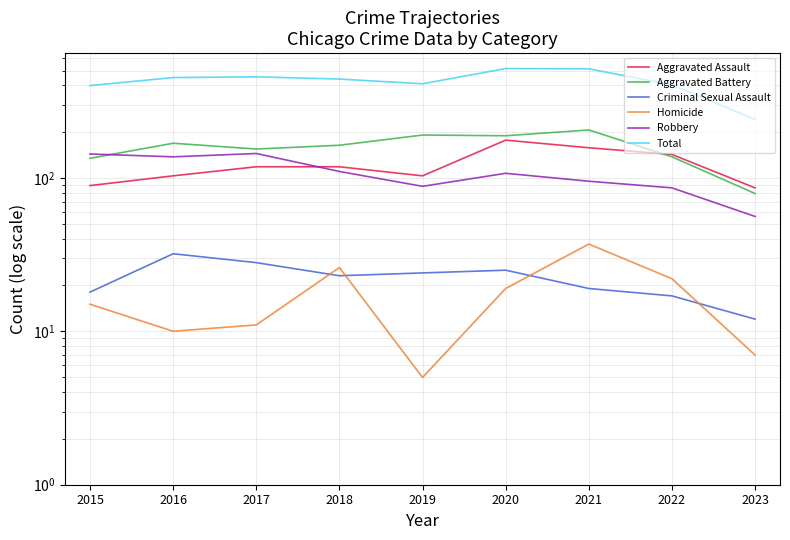

Reading left to right, transcribe all the data shown in this chart.

Aggravated Assault: 2015=89	2016=103	2017=118	2018=118	2019=103	2020=176	2021=157	2022=142	2023=86
Aggravated Battery: 2015=134	2016=168	2017=154	2018=163	2019=190	2020=188	2021=205	2022=137	2023=79
Criminal Sexual Assault: 2015=18	2016=32	2017=28	2018=23	2019=24	2020=25	2021=19	2022=17	2023=12
Homicide: 2015=15	2016=10	2017=11	2018=26	2019=5	2020=19	2021=37	2022=22	2023=7
Robbery: 2015=143	2016=137	2017=144	2018=110	2019=88	2020=107	2021=95	2022=86	2023=56
Total: 2015=399	2016=450	2017=455	2018=440	2019=410	2020=515	2021=513	2022=404	2023=240